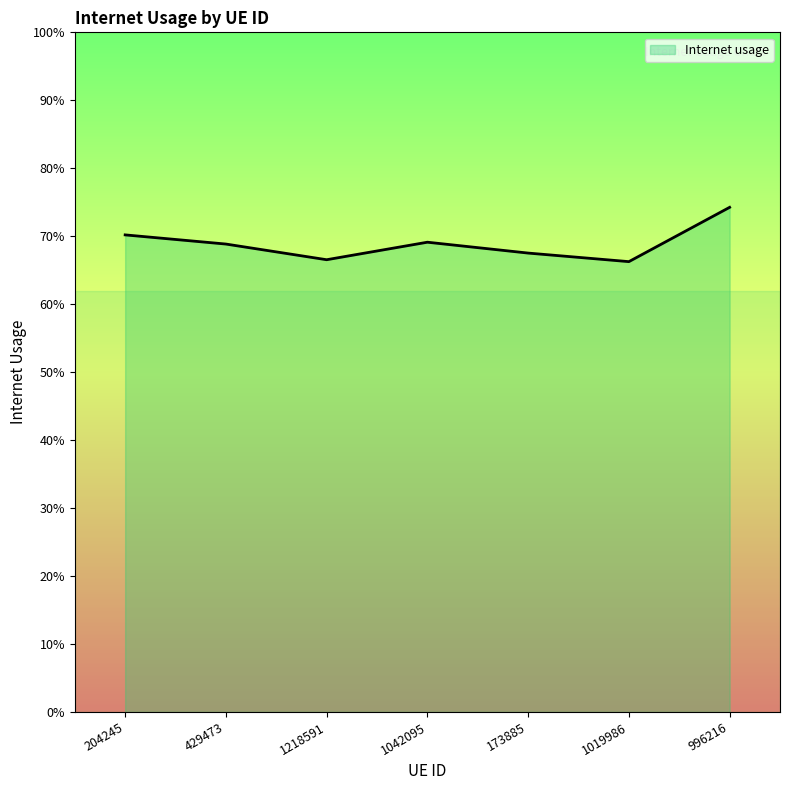

Reading left to right, what are all the values shown in this chart?

0.7	0.7	0.7	0.7	0.7	0.7	0.7